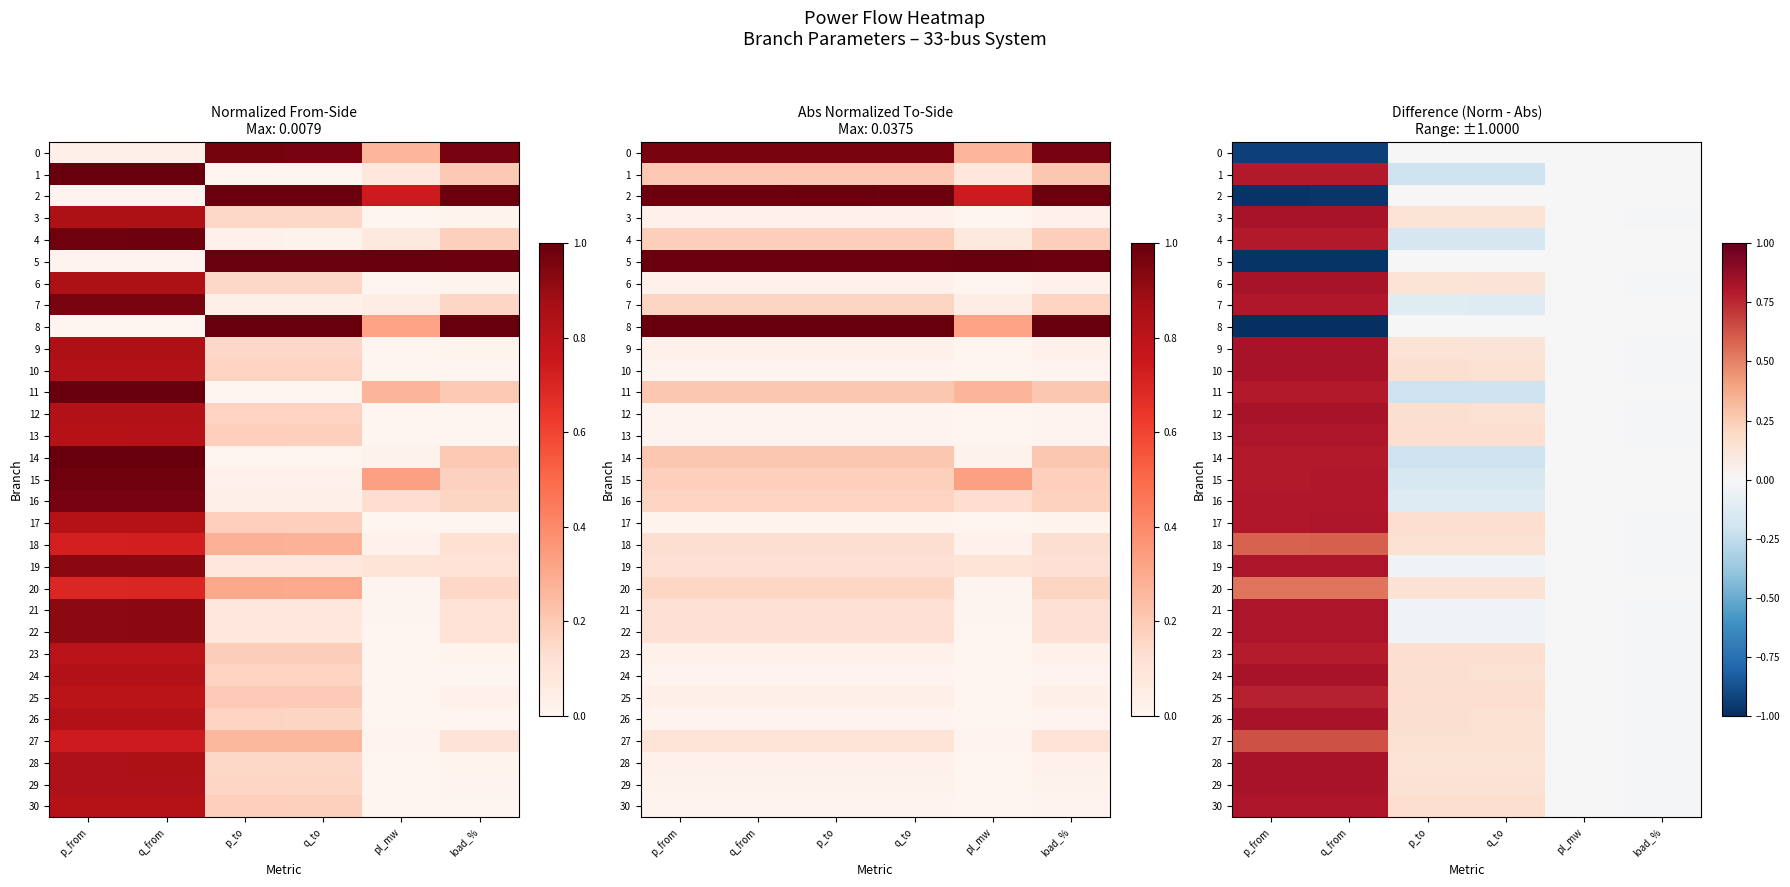

The 14 series shows -0.0 at load_%. True or false?

True